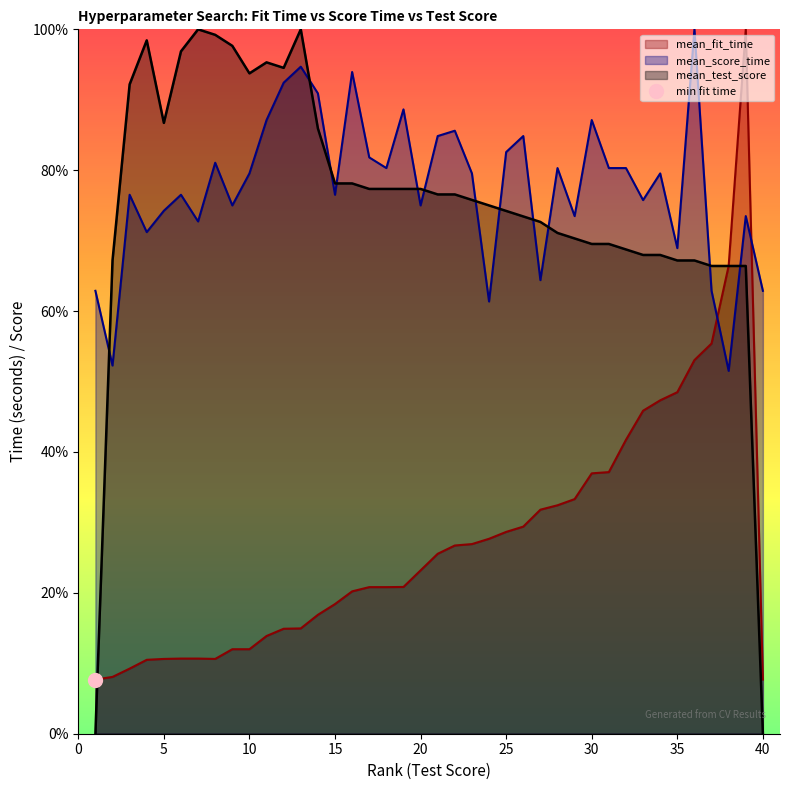

List the series in order of their peak value, highest first.

mean_fit_time, mean_score_time, mean_test_score